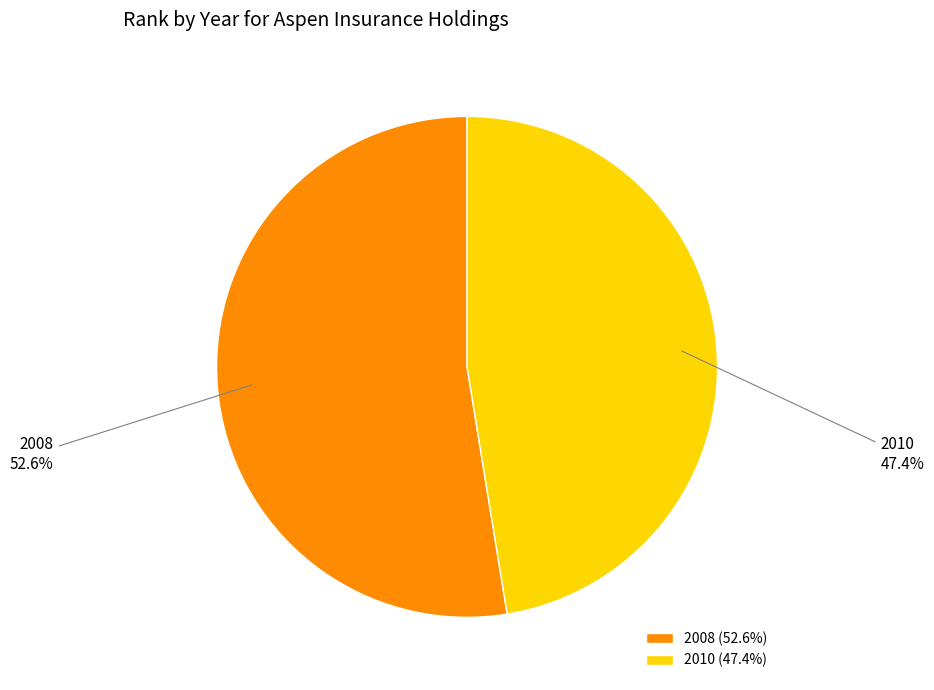

Which slice represents more than half of the pie?

2008